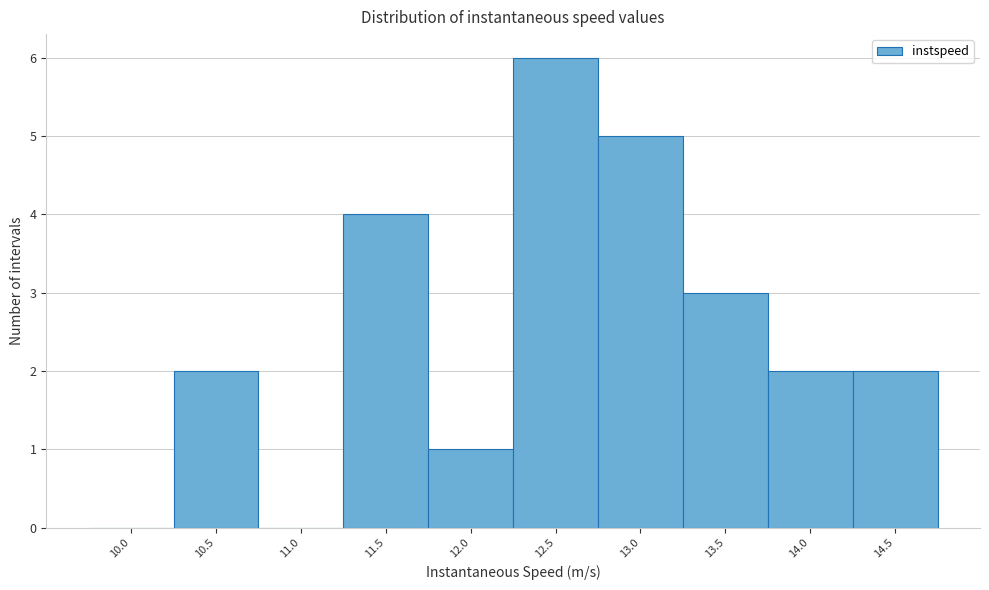

Reading right to left, extract all data points from this chart.

14.5=2	14.0=2	13.5=3	13.0=5	12.5=6	12.0=1	11.5=4	11.0=0	10.5=2	10.0=0